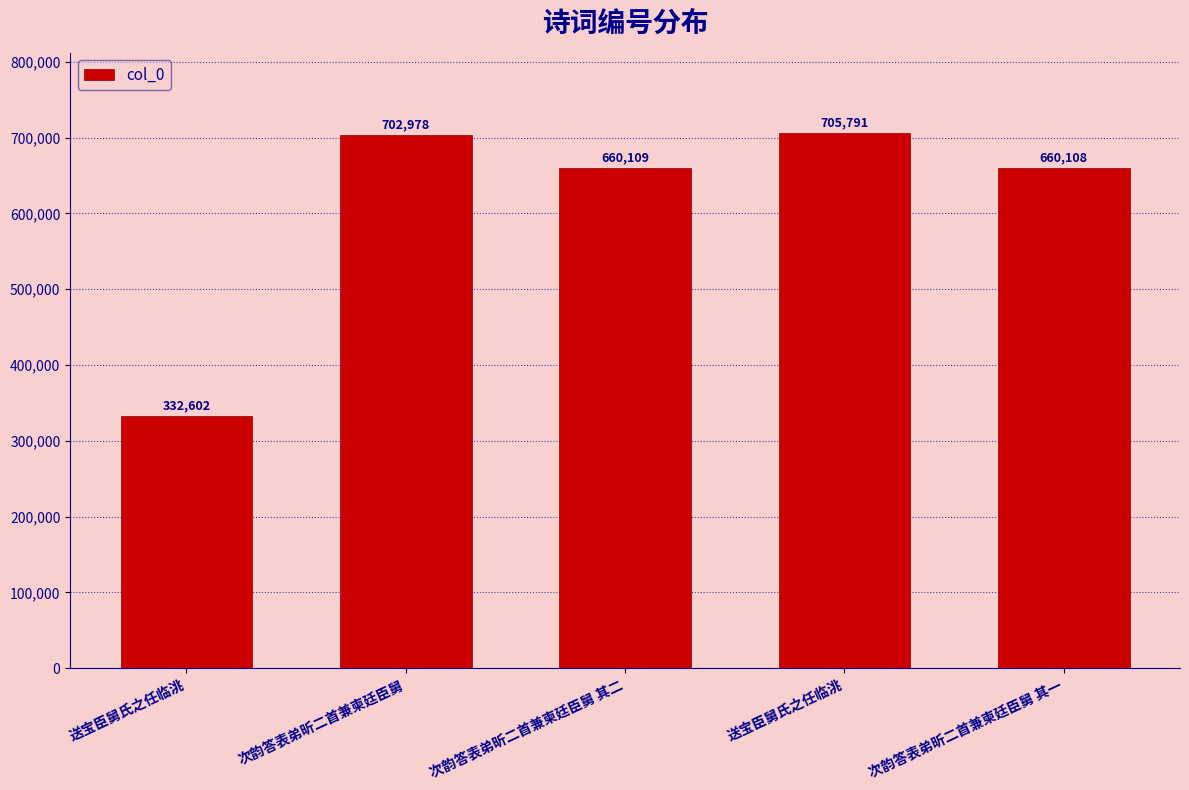

Reading left to right, what are all the values shown in this chart?

送宝臣舅氏之任临洮=332602	次韵答表弟昕二首兼柬廷臣舅=702978	次韵答表弟昕二首兼柬廷臣舅 其二=660109	送宝臣舅氏之任临洮=705791	次韵答表弟昕二首兼柬廷臣舅 其一=660108